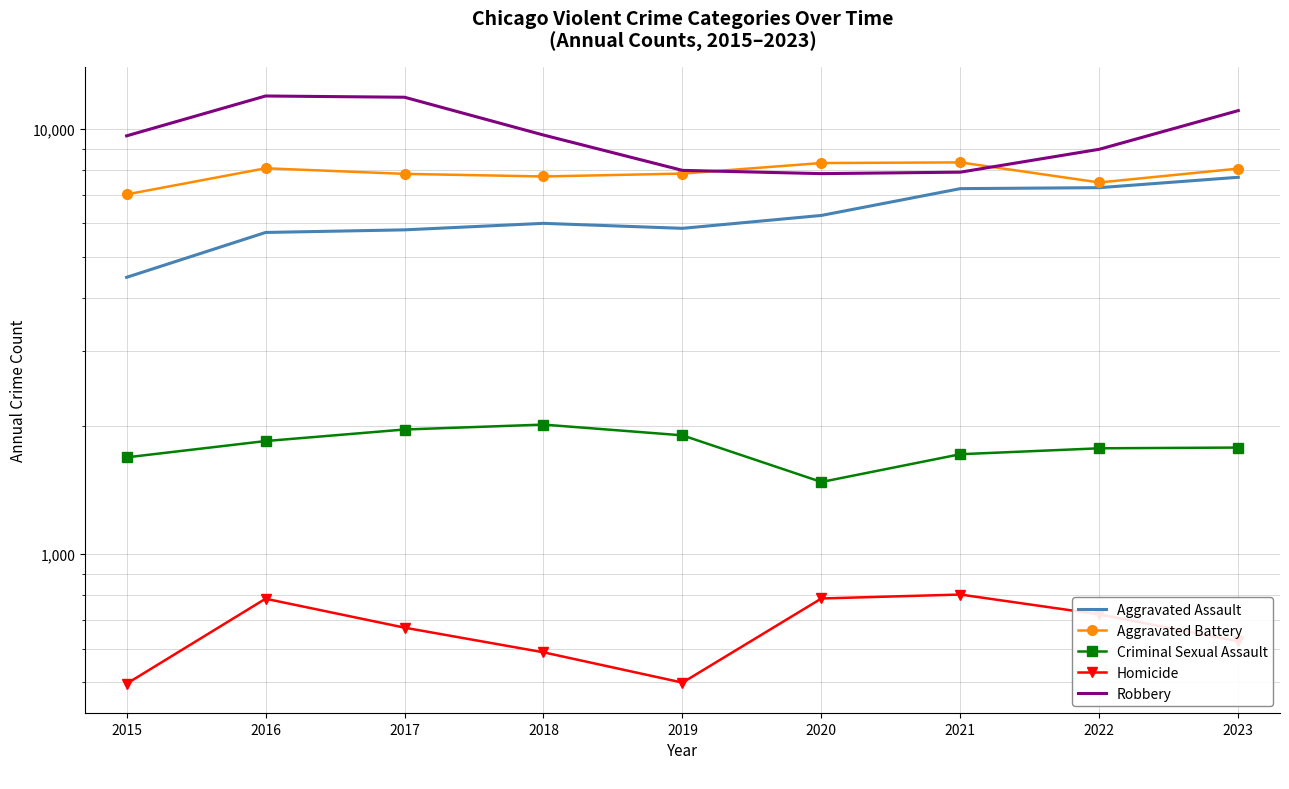

Rank the series by their maximum value, from highest to lowest.

Robbery, Aggravated Battery, Aggravated Assault, Criminal Sexual Assault, Homicide